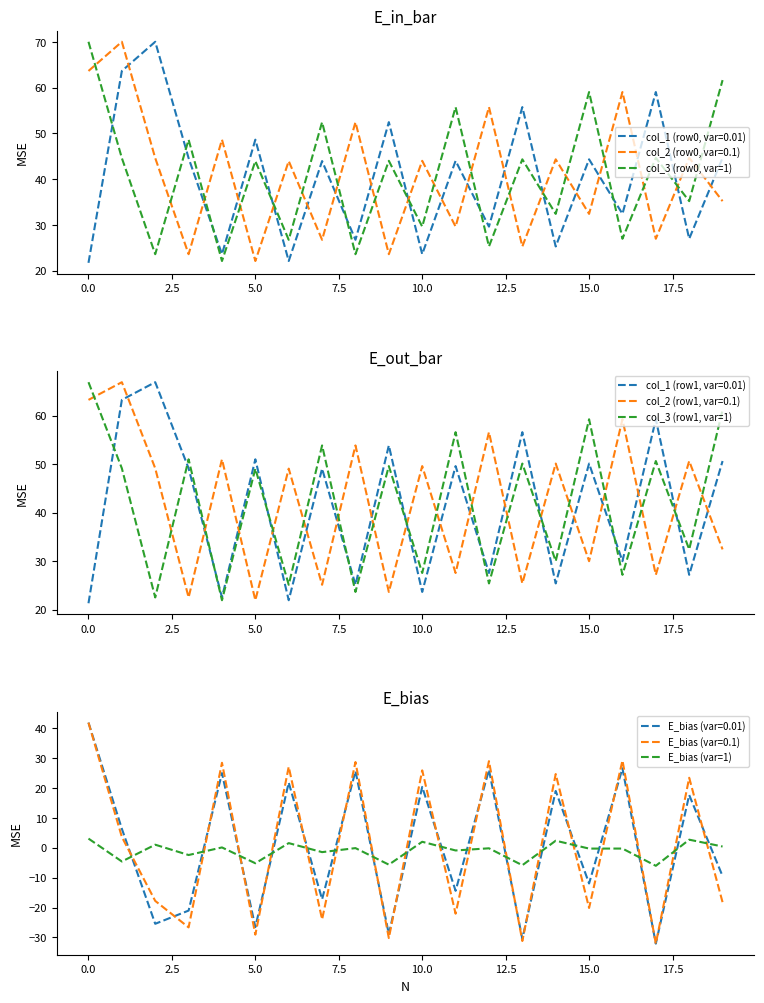

True or false: col_3 (row1, var=1) has more than 2 interior local peaks.

True